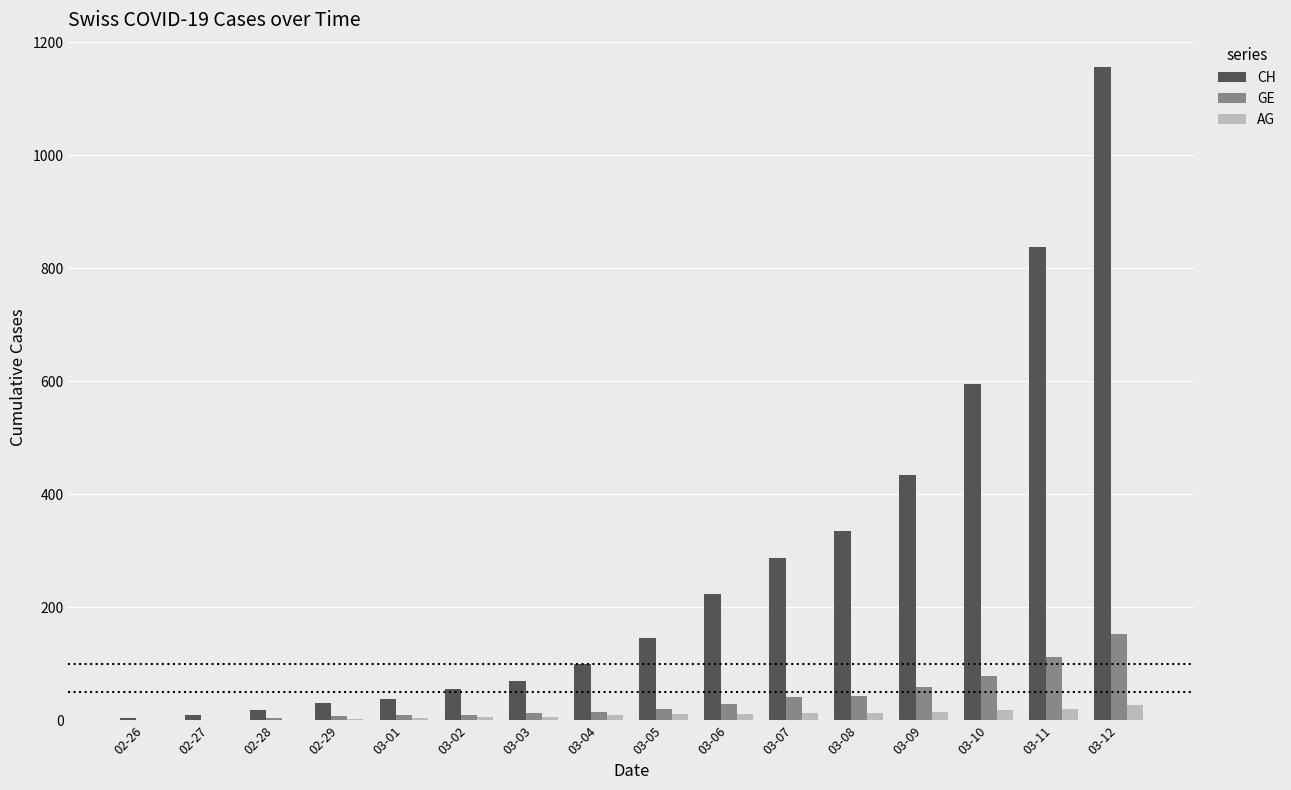

Between 02-26 and 03-06, which series saw the biggest shift?

CH